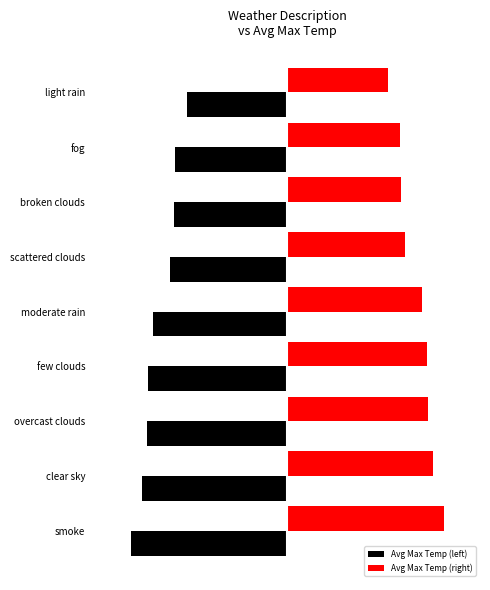

What are all the series names shown in the legend?

Avg Max Temp (left), Avg Max Temp (right)